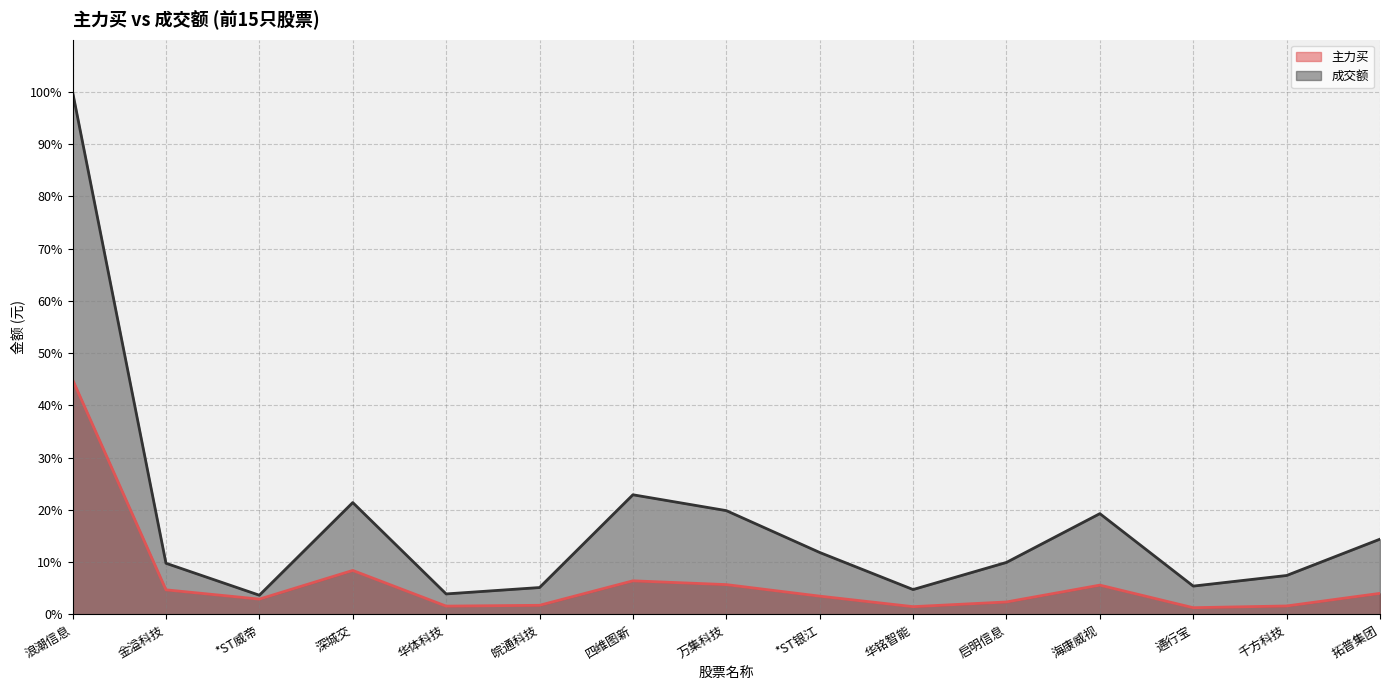

At which label does 成交额 reach its minimum?

*ST威帝